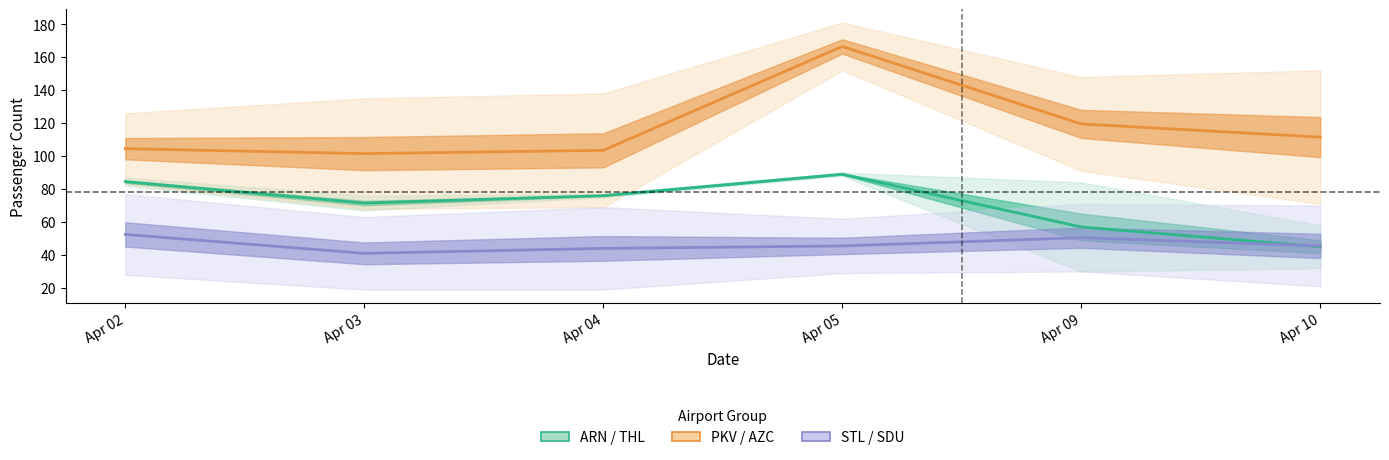

Rank the series at Apr 02 from lowest to highest value.

STL / SDU, ARN / THL, PKV / AZC